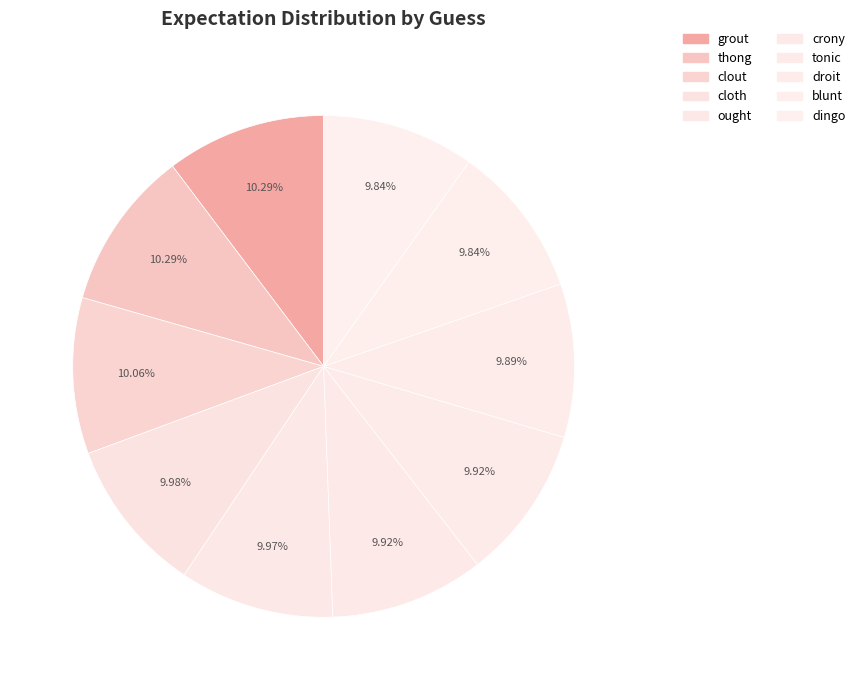

To the nearest percent, what is the combined percentage of droit and ought?

20%